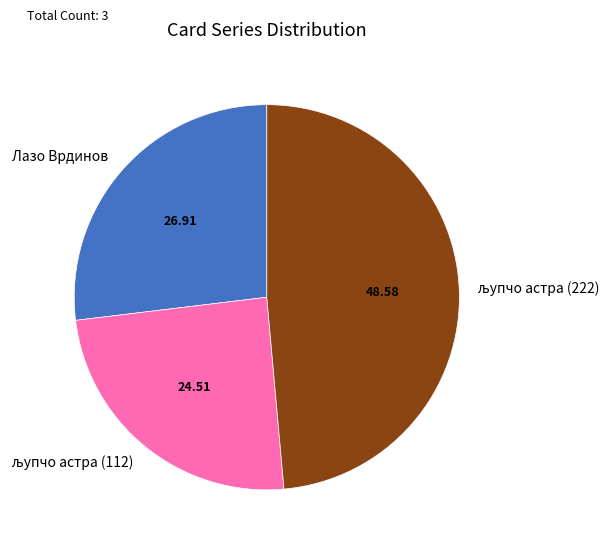

Does Лазо Врдинов account for over 50% of the chart?

No